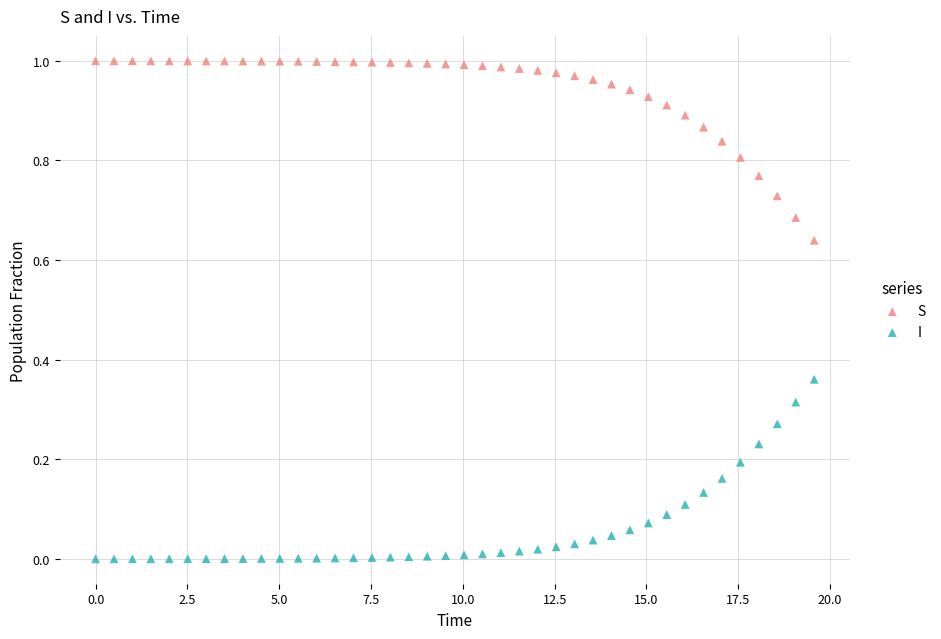

Across all data points, what is the range of X values (max minus min)?

19.6